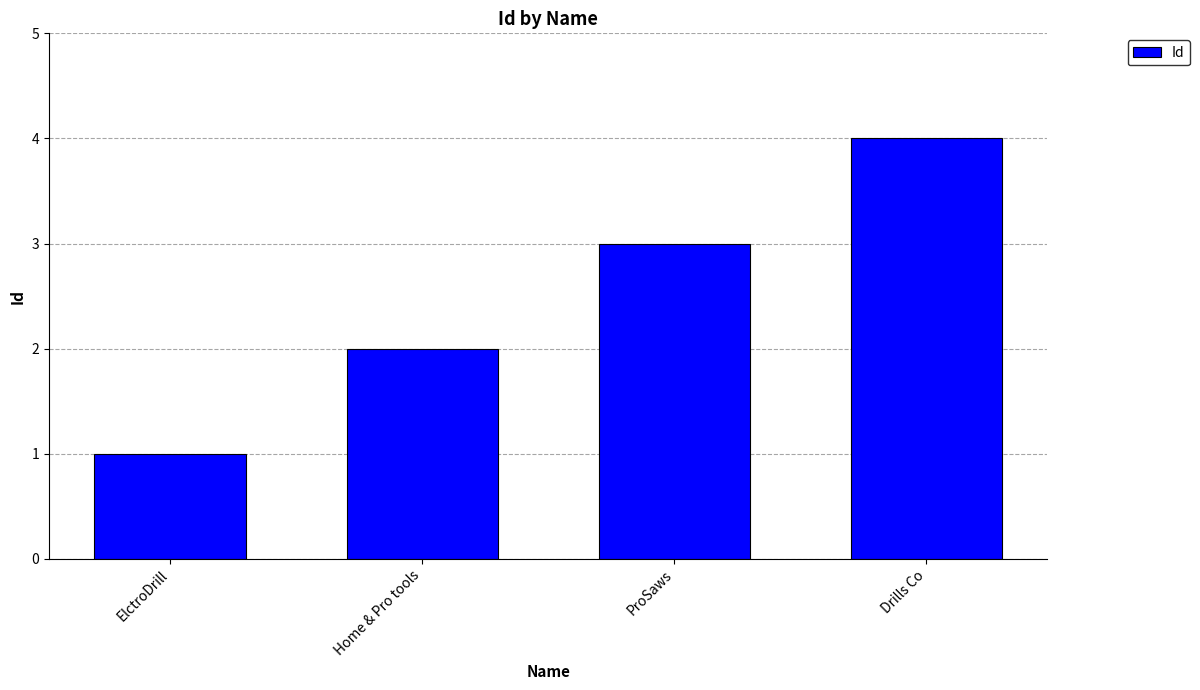

What is the ratio of the value at Drills Co to the value at Home & Pro tools?

2.0